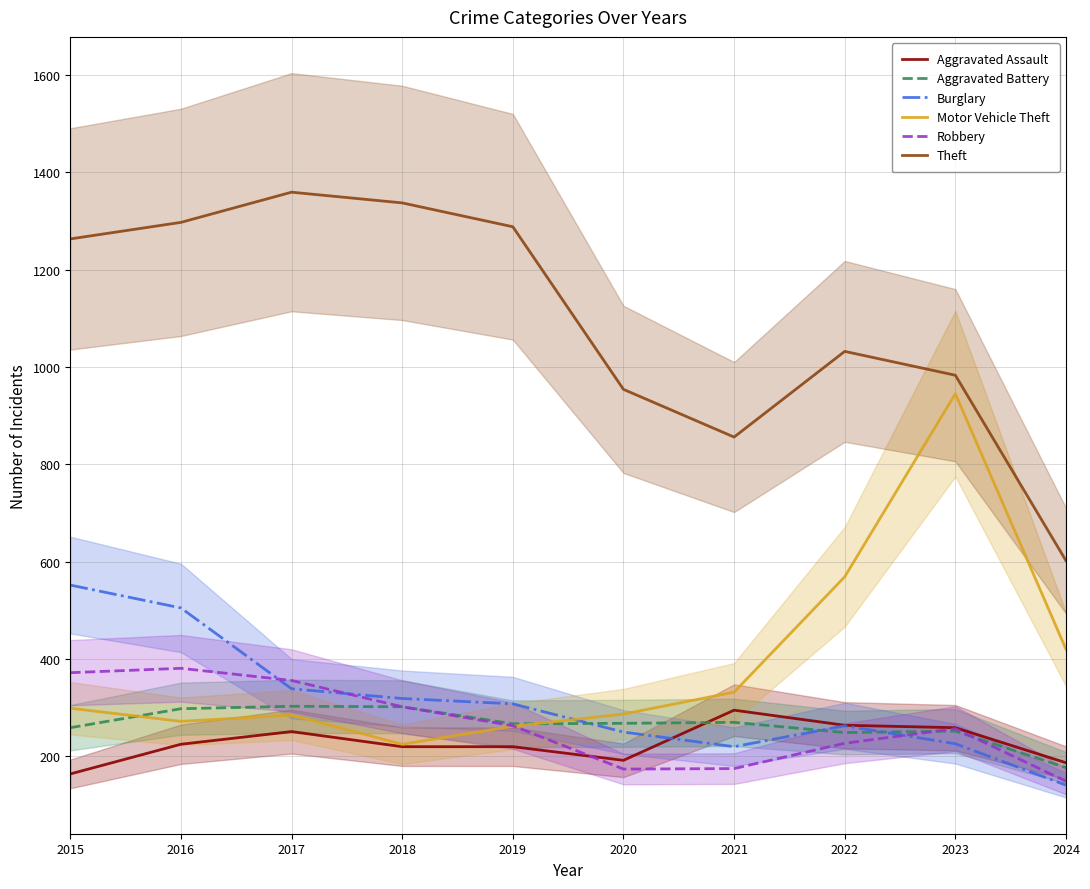

At which label does Robbery first exceed 263?

2015